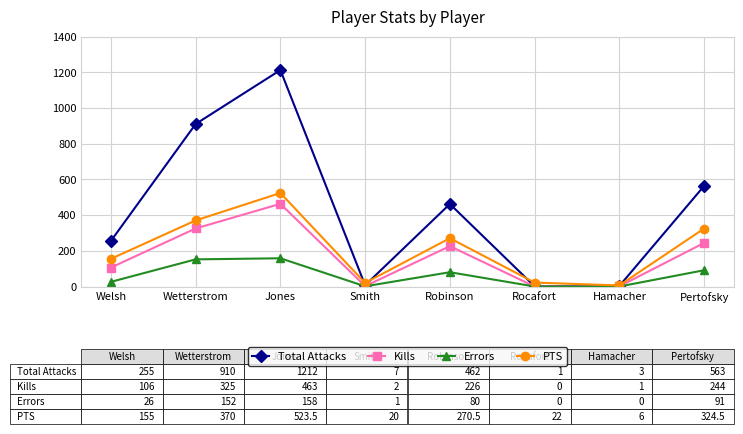

Is this an area chart (filled region under the line)?

No